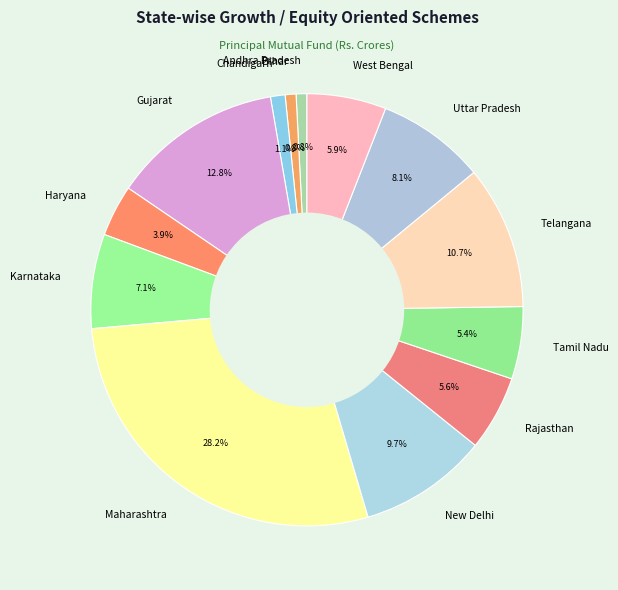

What percentage is the Telangana slice, to the nearest percent?

11%